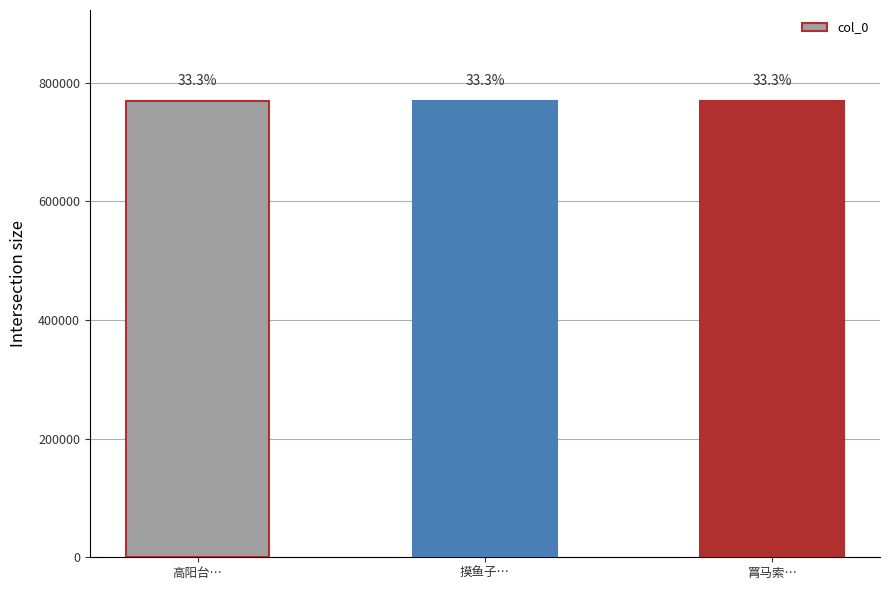

What is the difference between the maximum and minimum values?

297